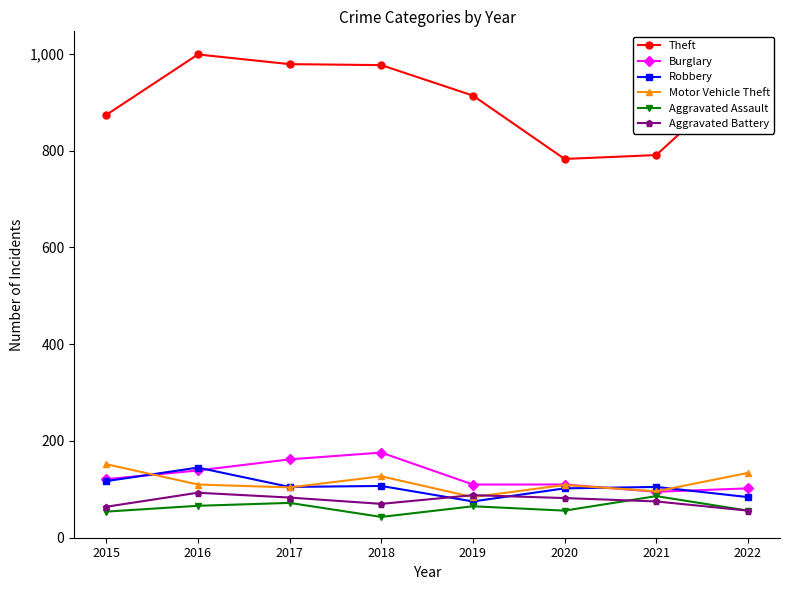

What is the difference between the Burglary values at 2018 and 2021?

81